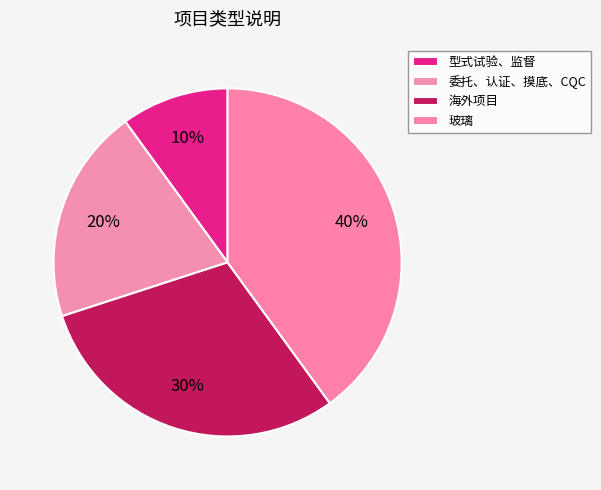

To the nearest percent, what is the difference between the largest and smallest slice percentages?

30%